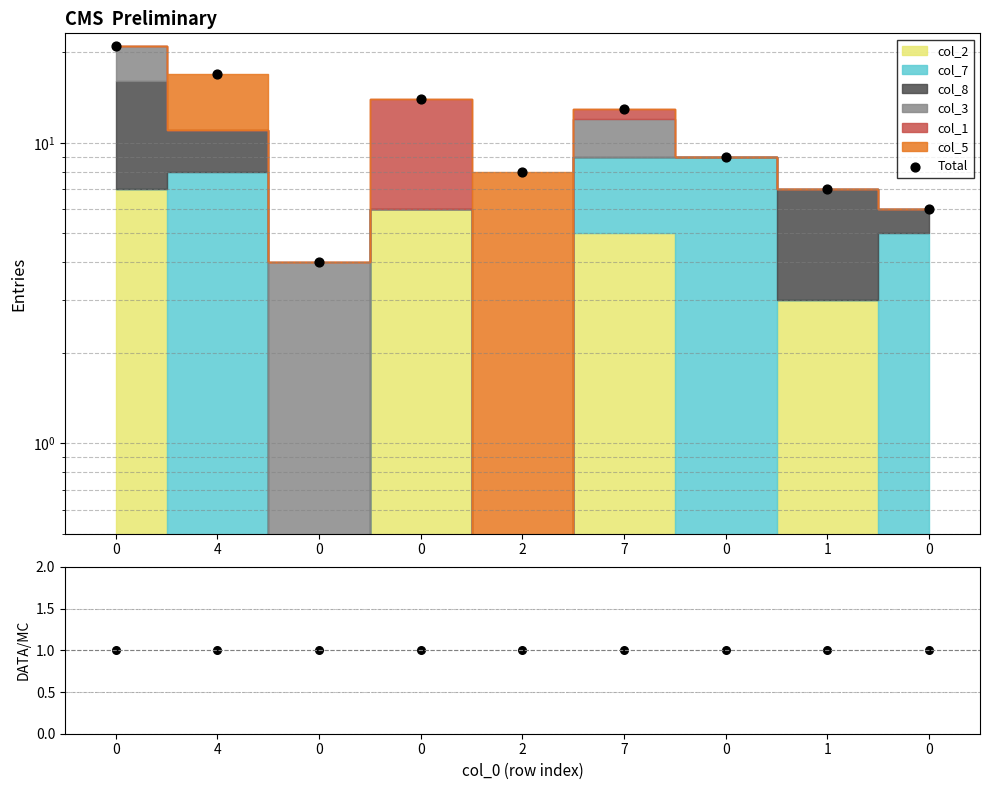

Which series contains the lowest Y value?

Ratio